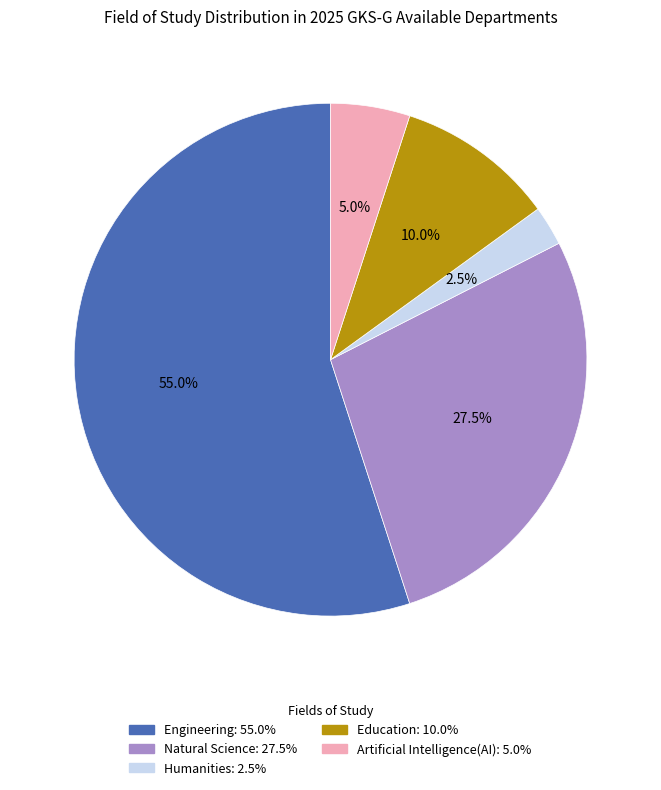

To the nearest percent, what portion does Artificial Intelligence(AI) represent?

5%